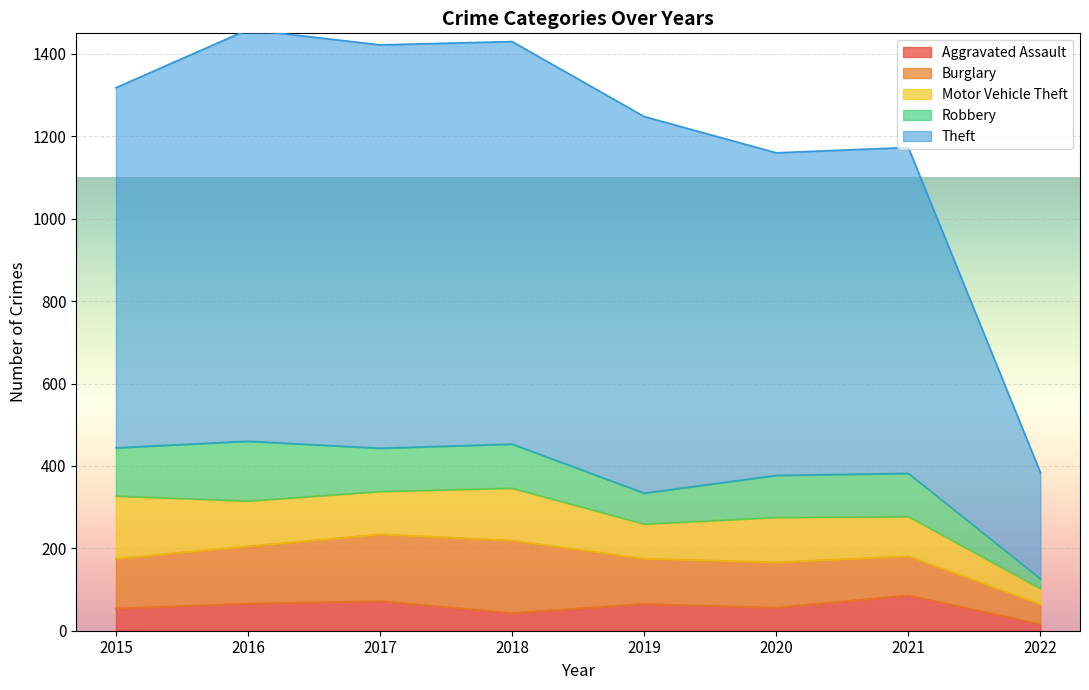

What is the sum of the Aggravated Assault values at 2016 and 2019?

131